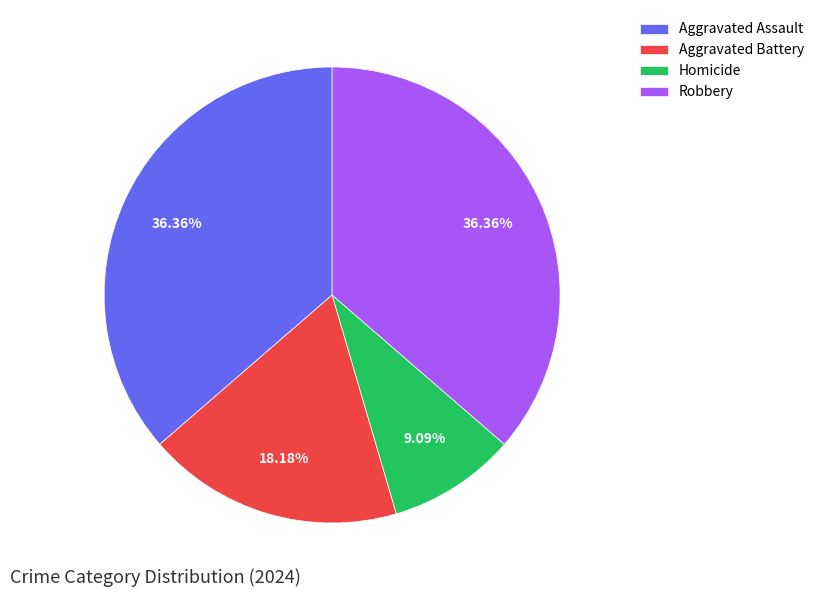

How many slices are in this pie chart?

4